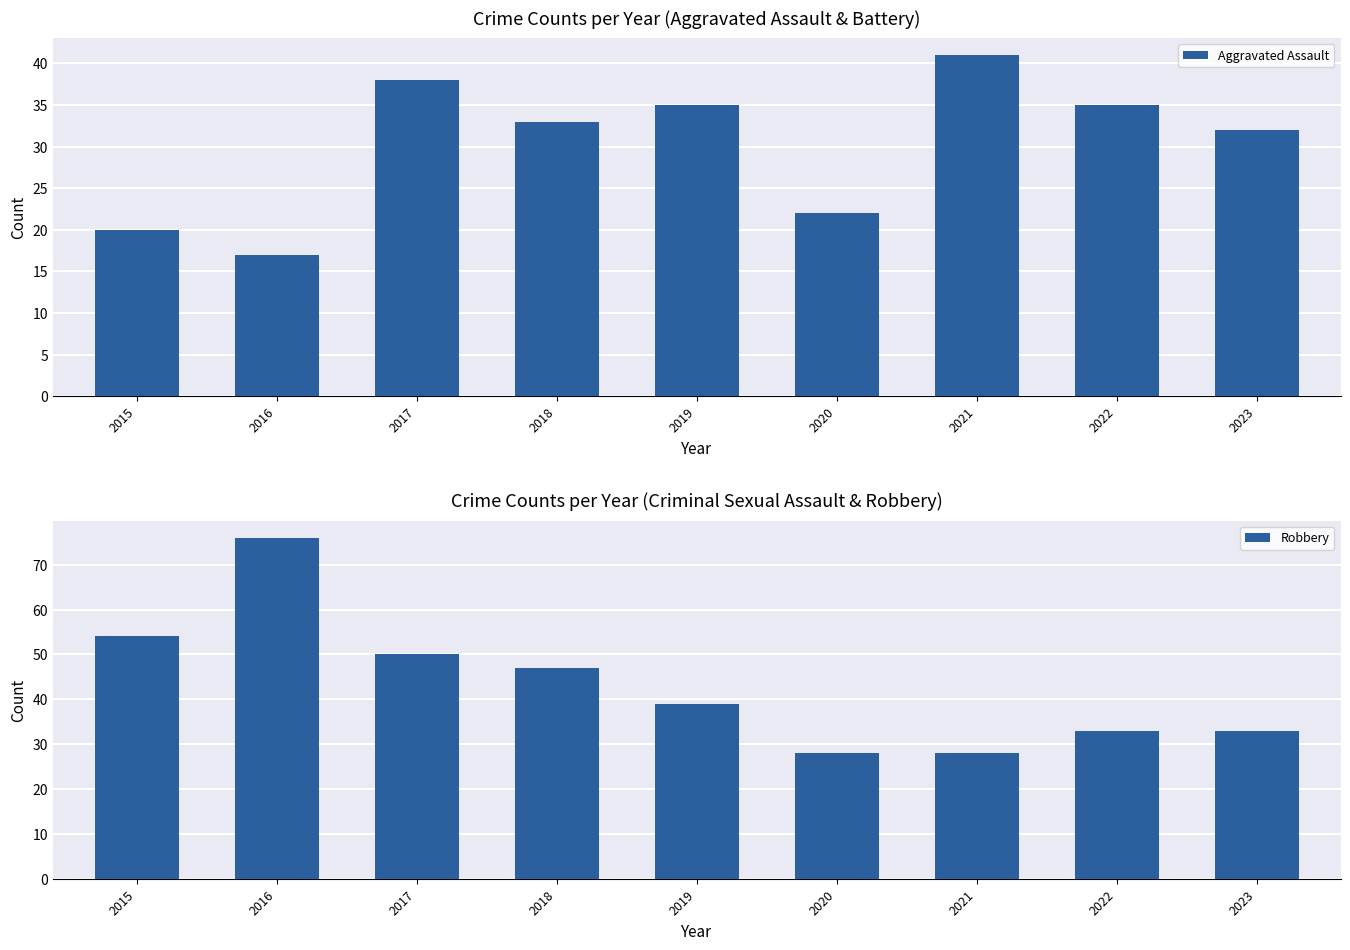

Between 2016 and 2017, which series saw the biggest shift?

Robbery